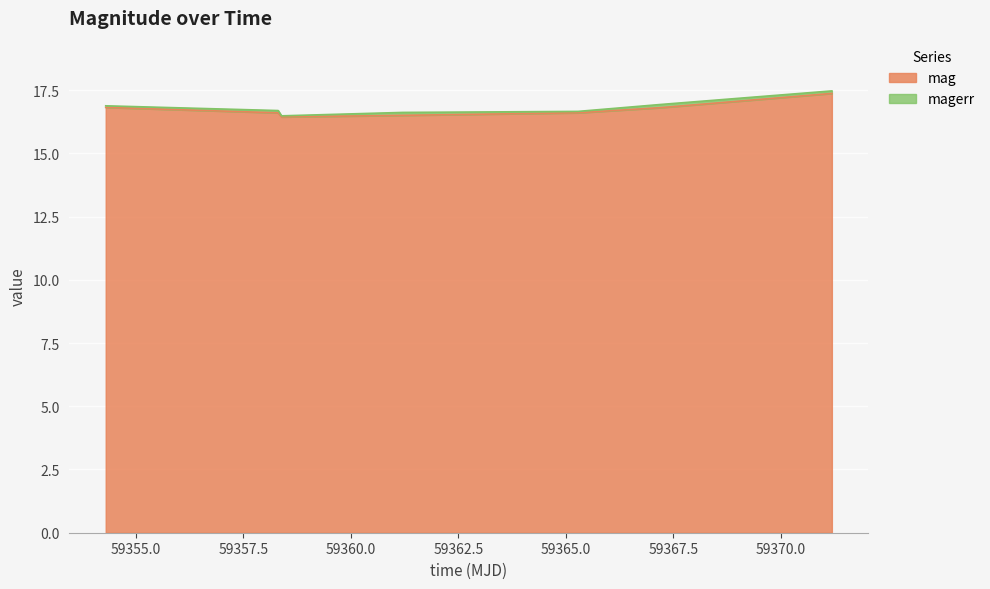

Between 59371.19197920011 and 59358.38943290012, which is larger?

59371.19197920011